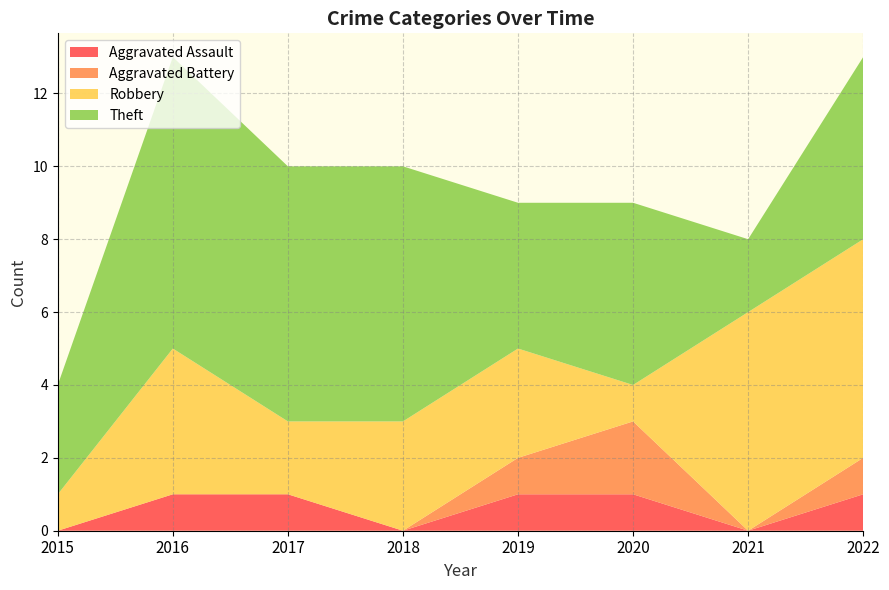

Reading right to left, transcribe all the data shown in this chart.

Aggravated Assault: 2022=1	2021=0	2020=1	2019=1	2018=0	2017=1	2016=1	2015=0
Aggravated Battery: 2022=1	2021=0	2020=2	2019=1	2018=0	2017=0	2016=0	2015=0
Robbery: 2022=6	2021=6	2020=1	2019=3	2018=3	2017=2	2016=4	2015=1
Theft: 2022=5	2021=2	2020=5	2019=4	2018=7	2017=7	2016=8	2015=3